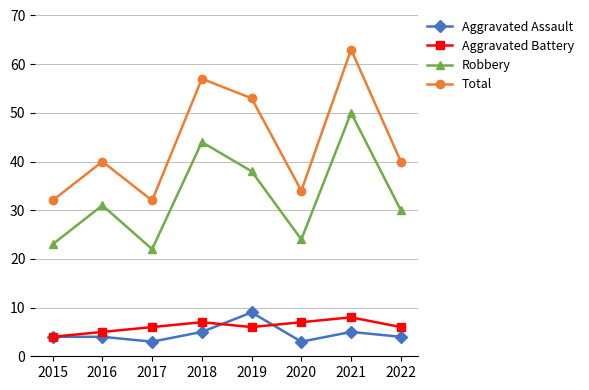

True or false: Aggravated Battery has a value of 4 at 2015.

True